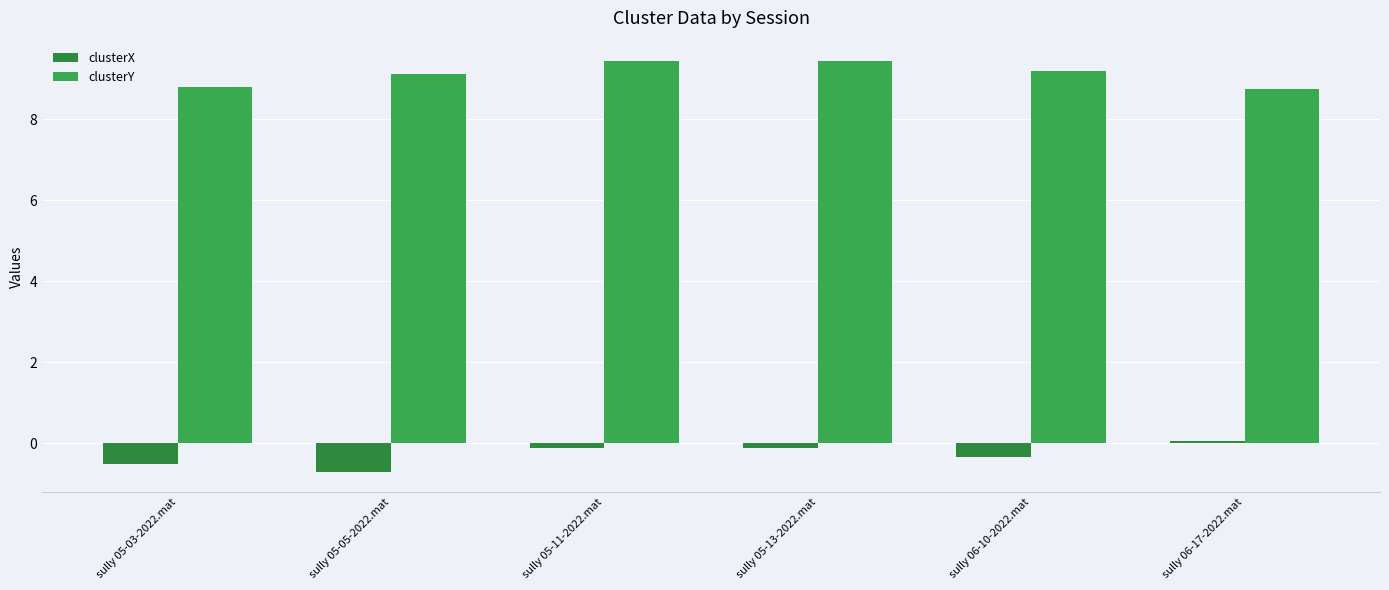

How many data points in clusterY are above 9?

4